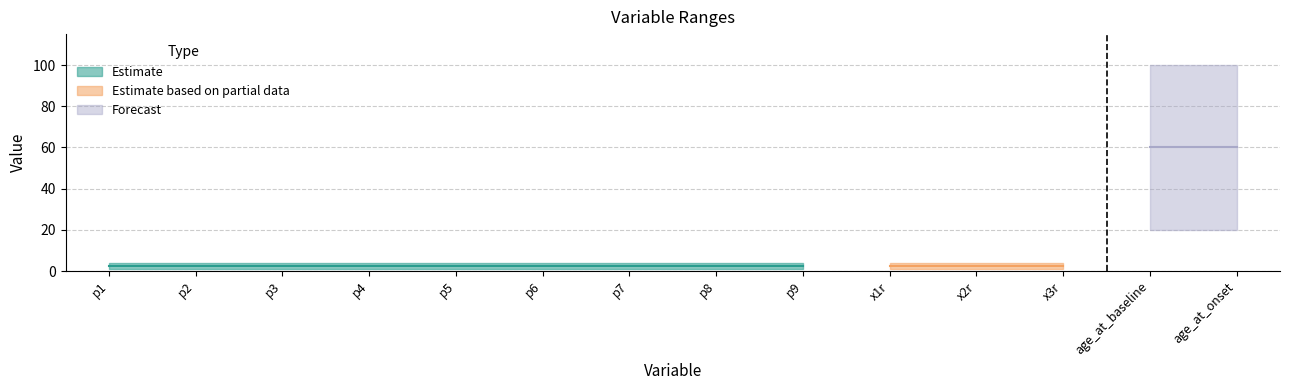

Which category has the highest value across all series?

age_at_baseline